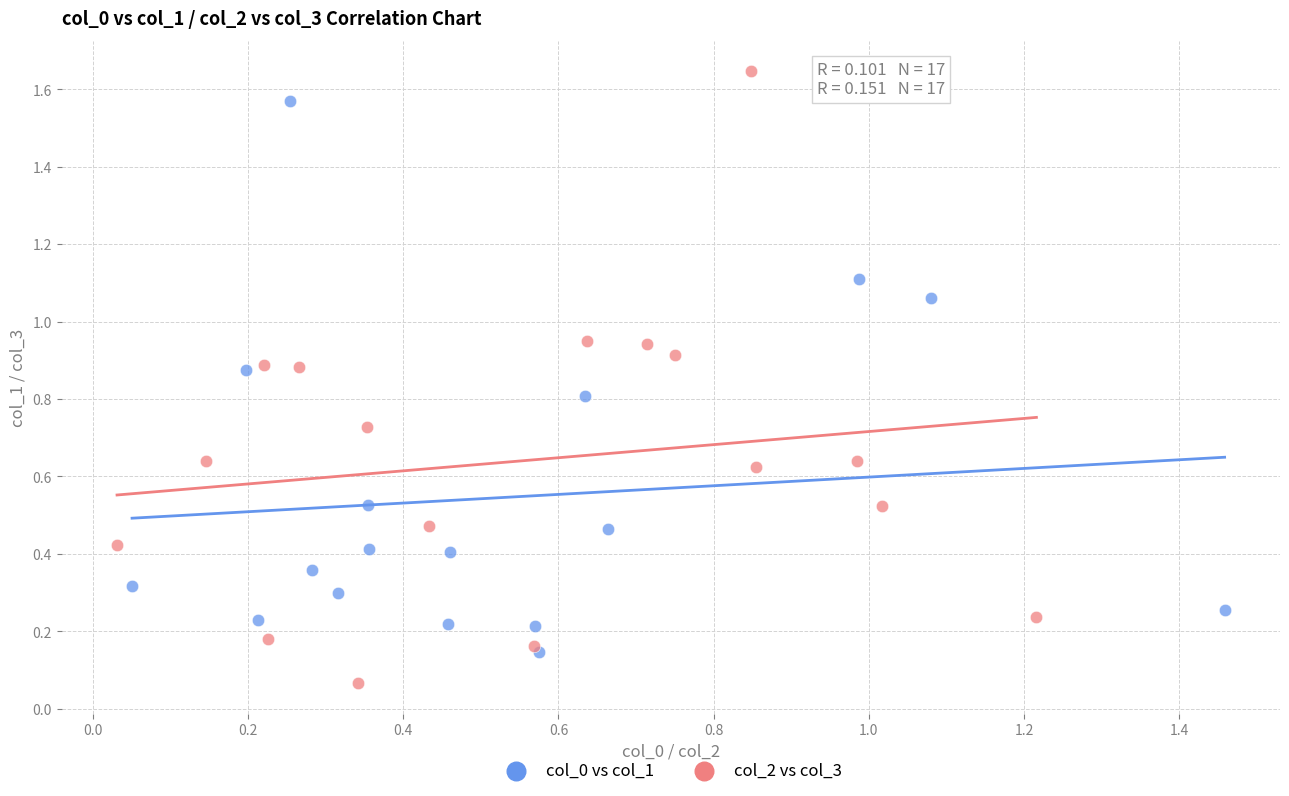

What are all the series names shown in the legend?

col_0 vs col_1, col_2 vs col_3